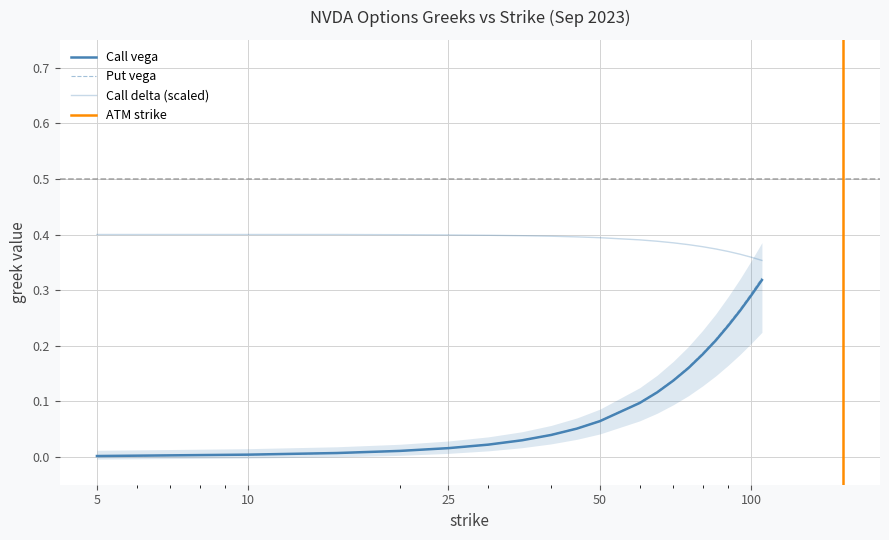

True or false: Put vega has a value of 0.0 at 10.

True